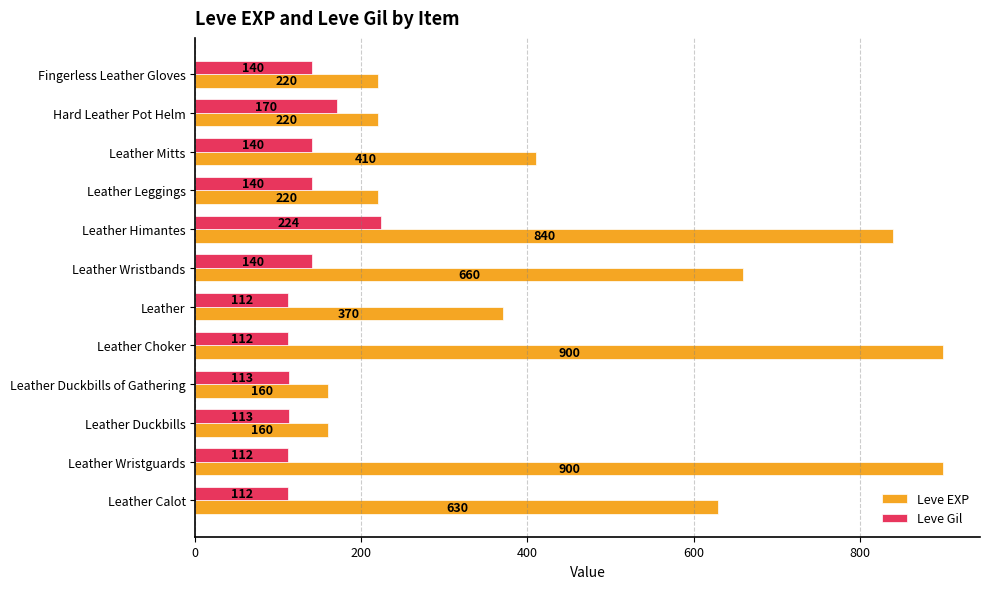

Which series changed the most between Leather Choker and Leather?

Leve EXP